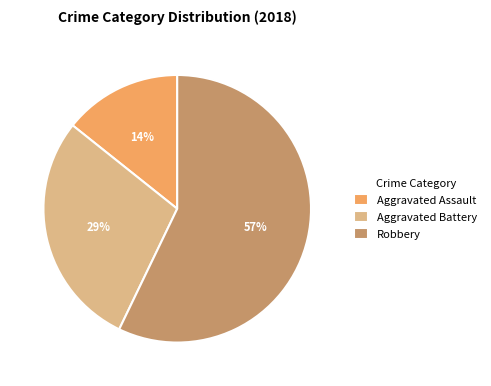

Count the number of slices in the pie.

3